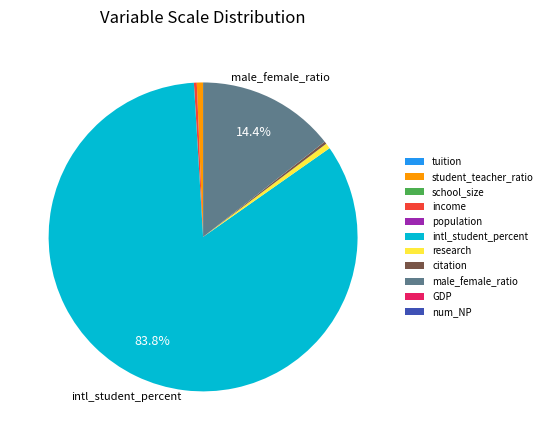

What is the largest slice in the pie chart?

intl_student_percent